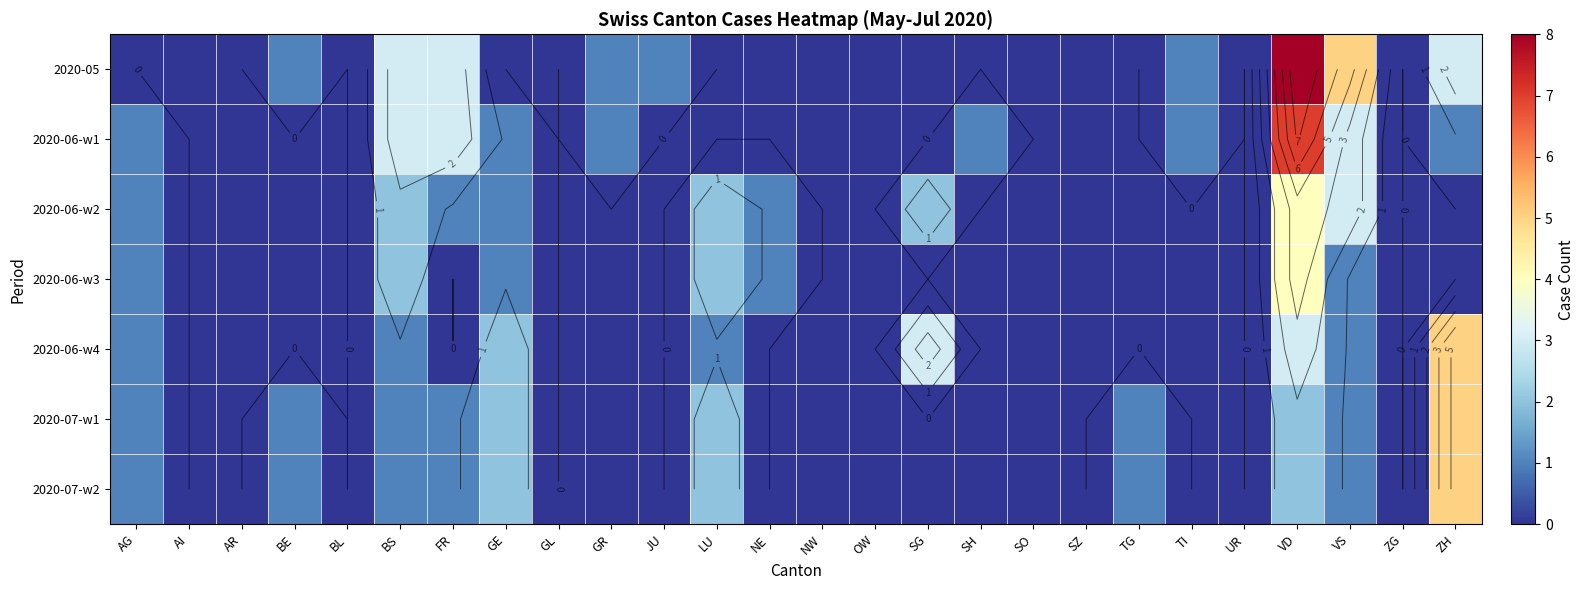

Which has a higher value, FR or SG?

FR